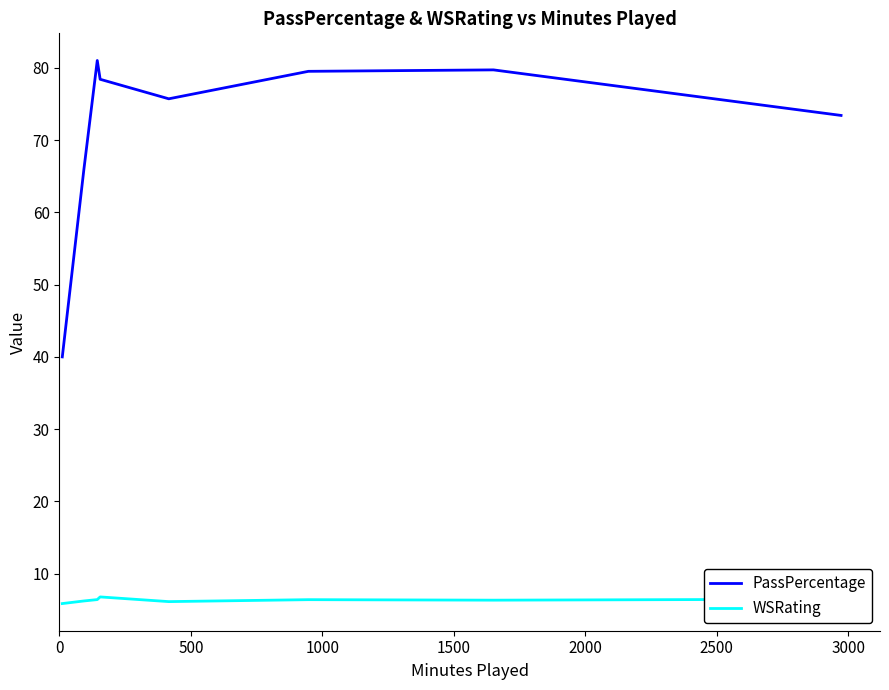

What is the smallest value displayed?

5.9